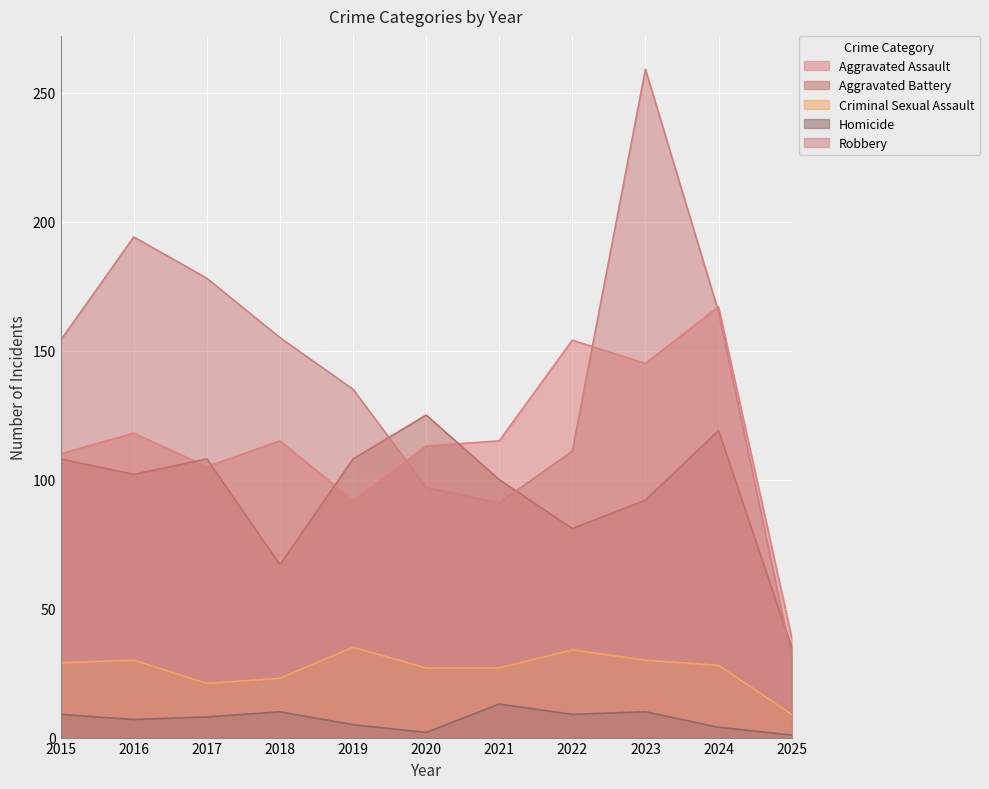

At which label does Homicide first exceed 8?

2015